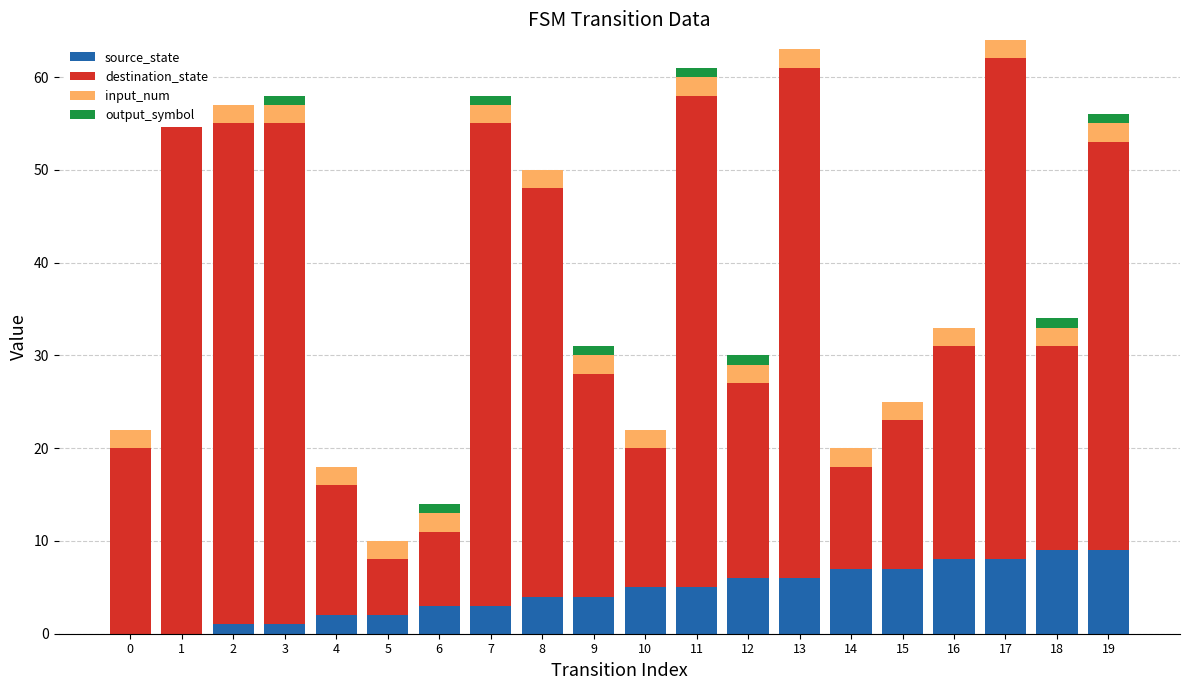

At which category is the sum across all series the highest?

17